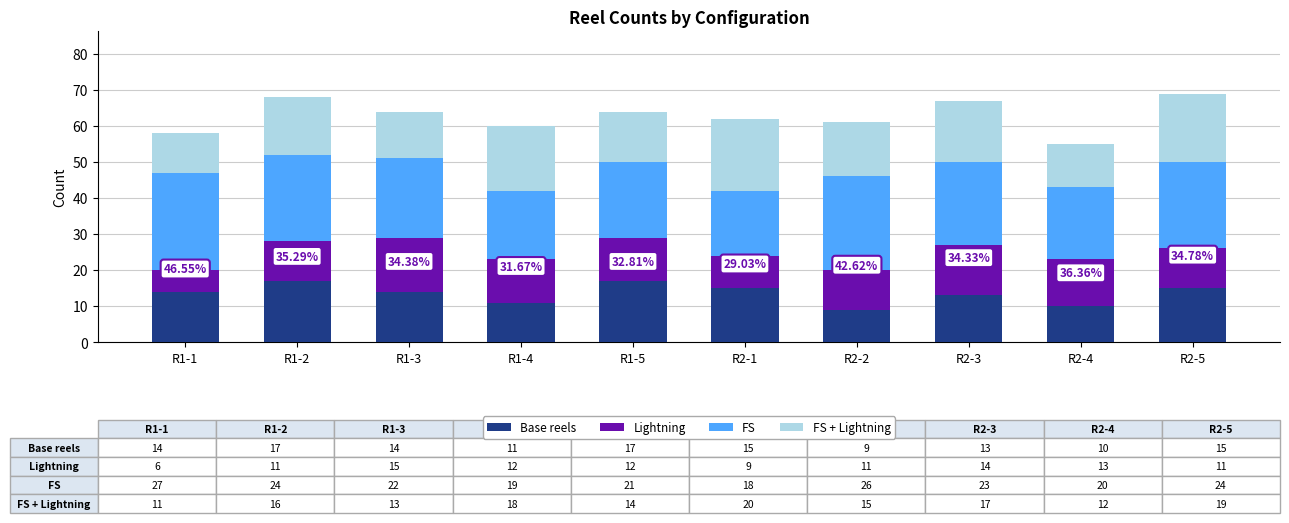

What is the total value across all series at R1-4?

60